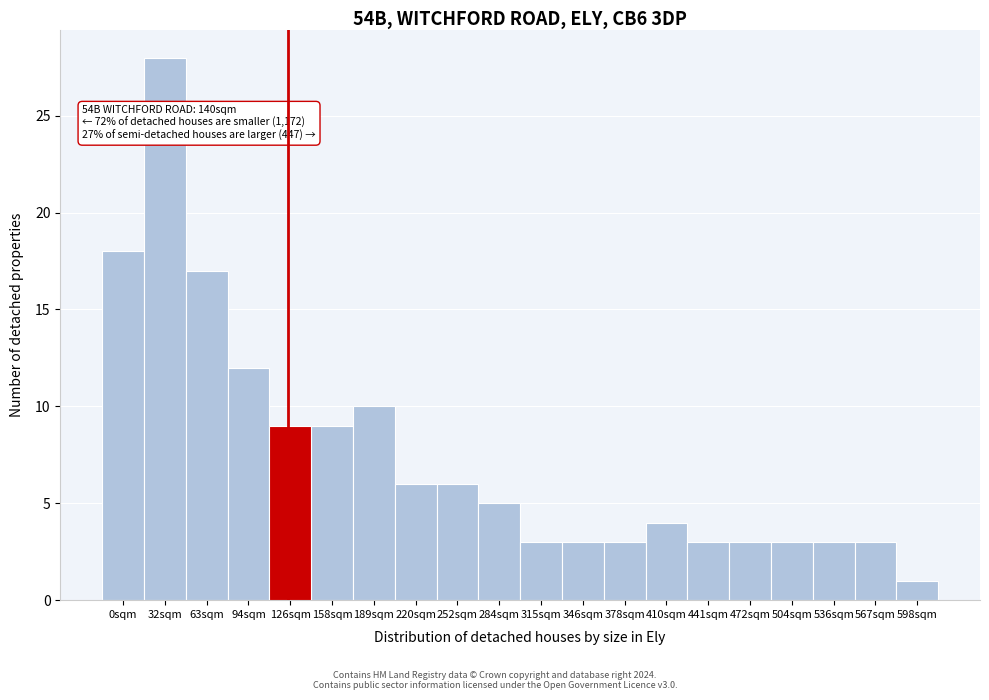

Reading left to right, extract all data points from this chart.

18	28	17	12	9	9	10	6	6	5	3	3	3	4	3	3	3	3	3	1